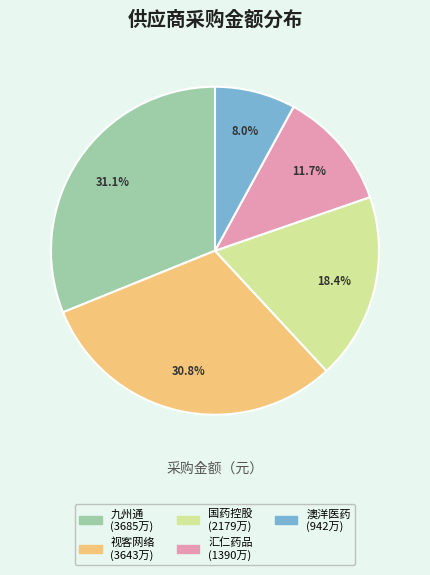

Does any single category account for the majority?

No